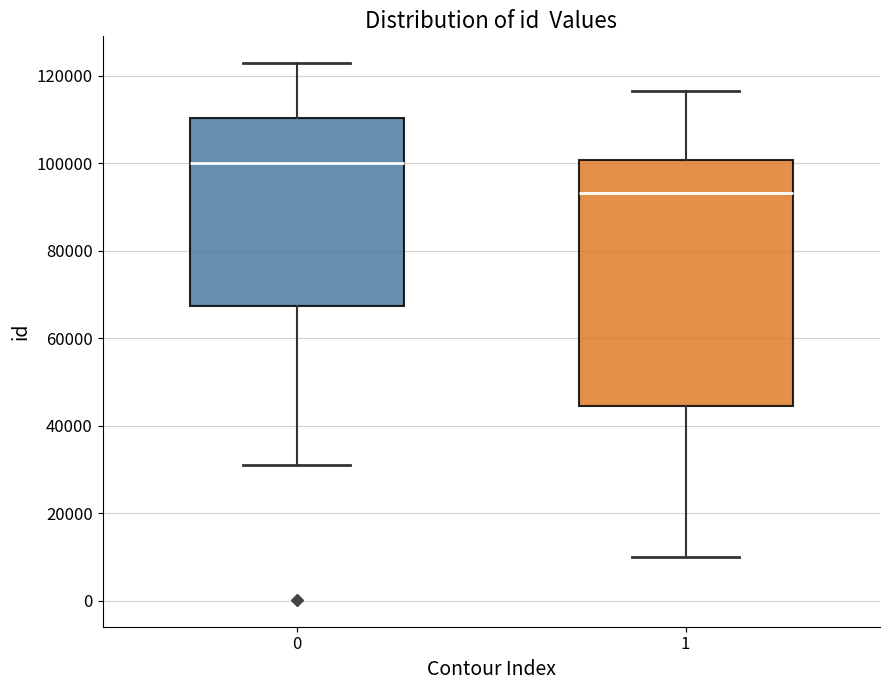

Comparing the boxes themselves (not the whiskers), which one is the tallest?

1